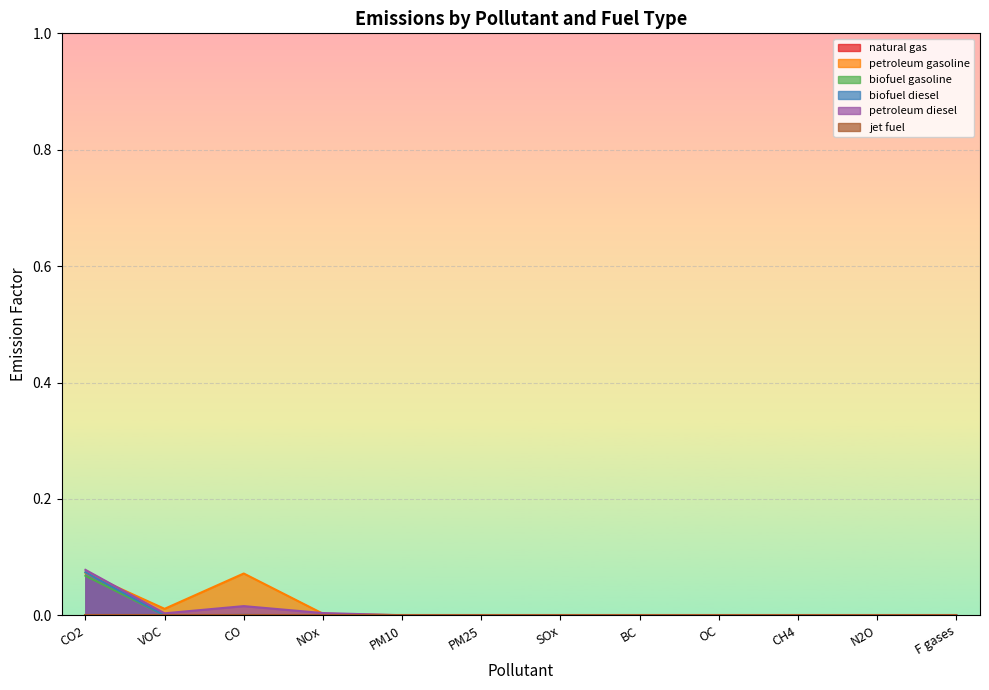

Which series has the largest range (max minus min)?

petroleum diesel